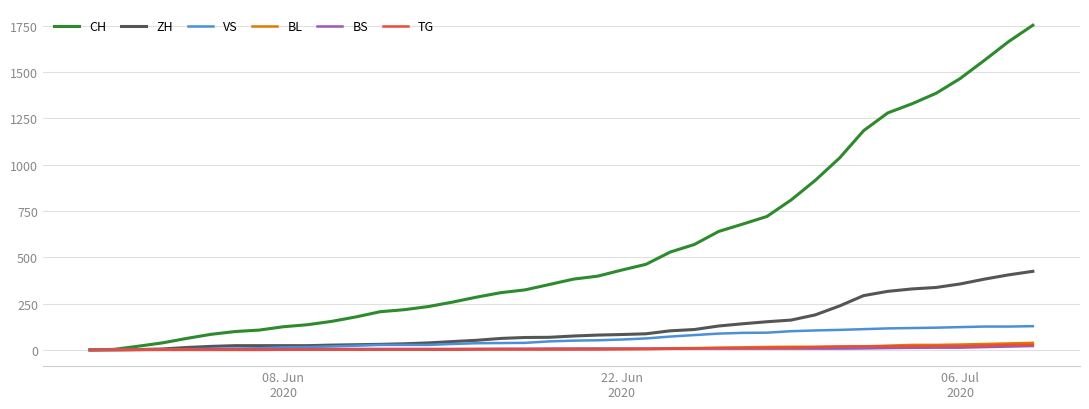

What is the average value of the VS series?

58